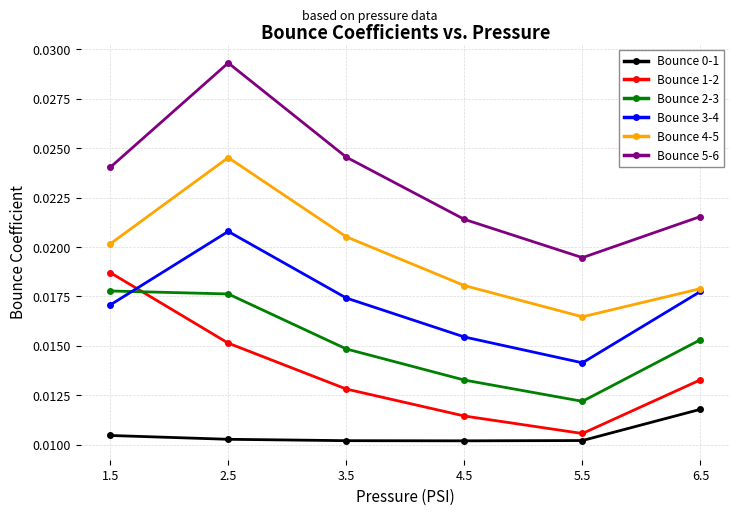

What are all the series names shown in the legend?

Bounce 0-1, Bounce 1-2, Bounce 2-3, Bounce 3-4, Bounce 4-5, Bounce 5-6